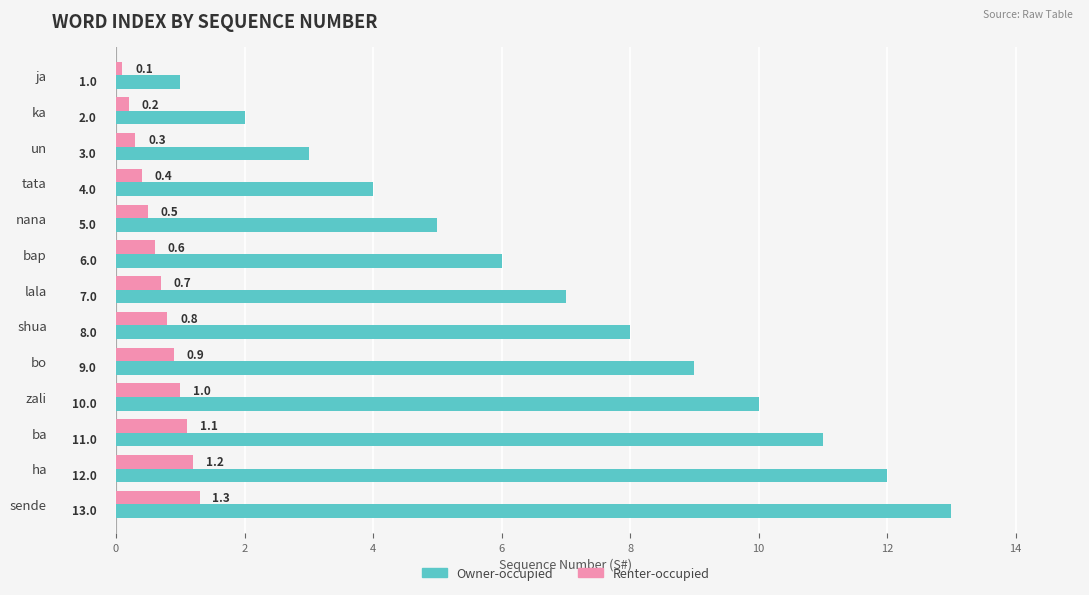

Which series has the largest range (max minus min)?

Owner-occupied